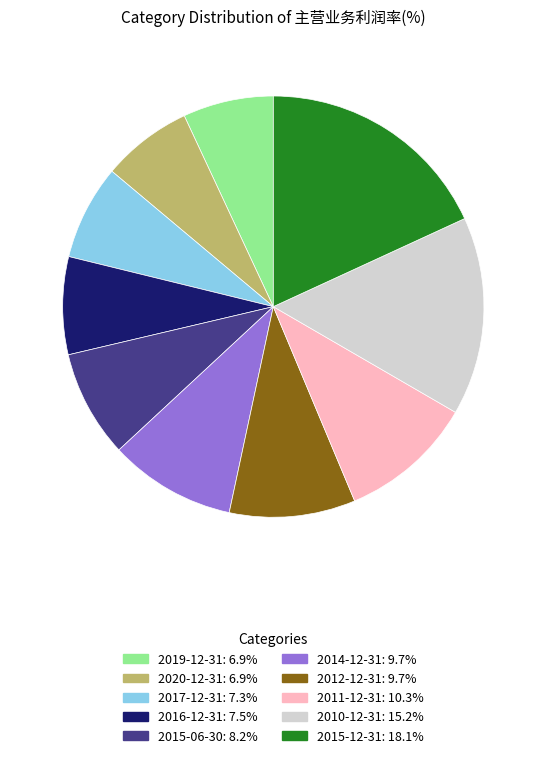

Is there a majority slice in this chart?

No